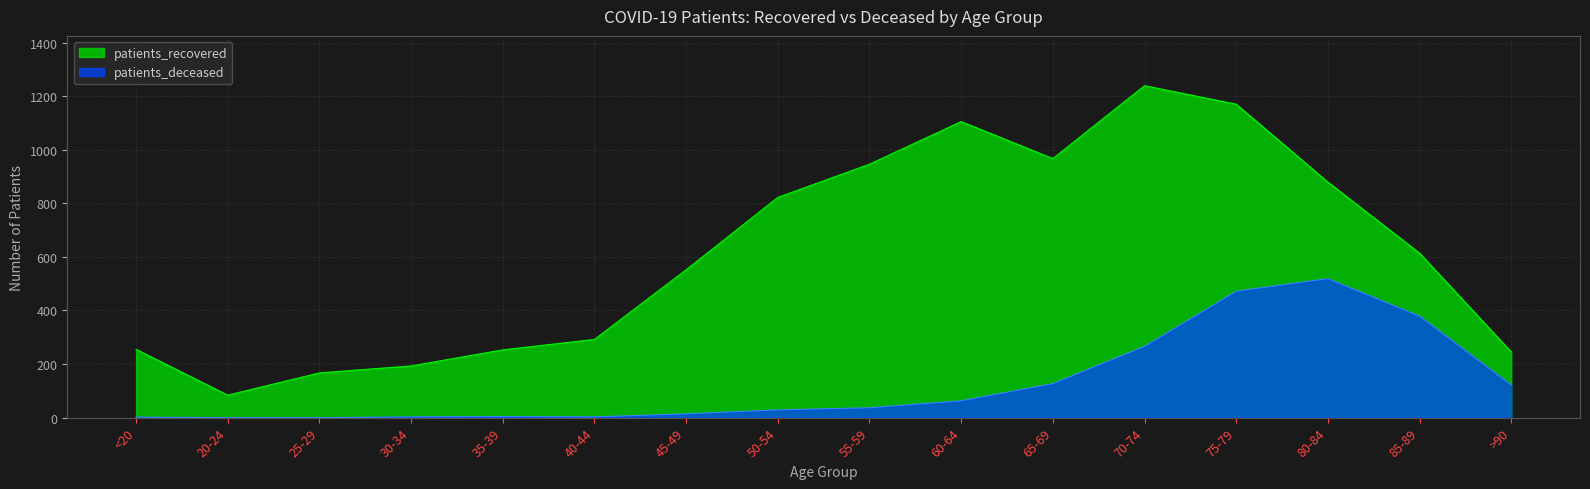

What position from the right is 85-89?

2